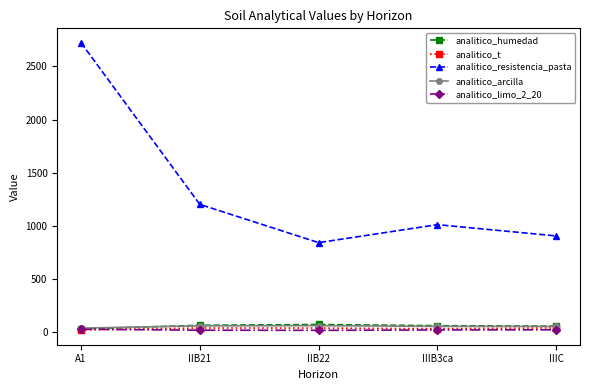

Which series has the largest range (max minus min)?

analitico_resistencia_pasta